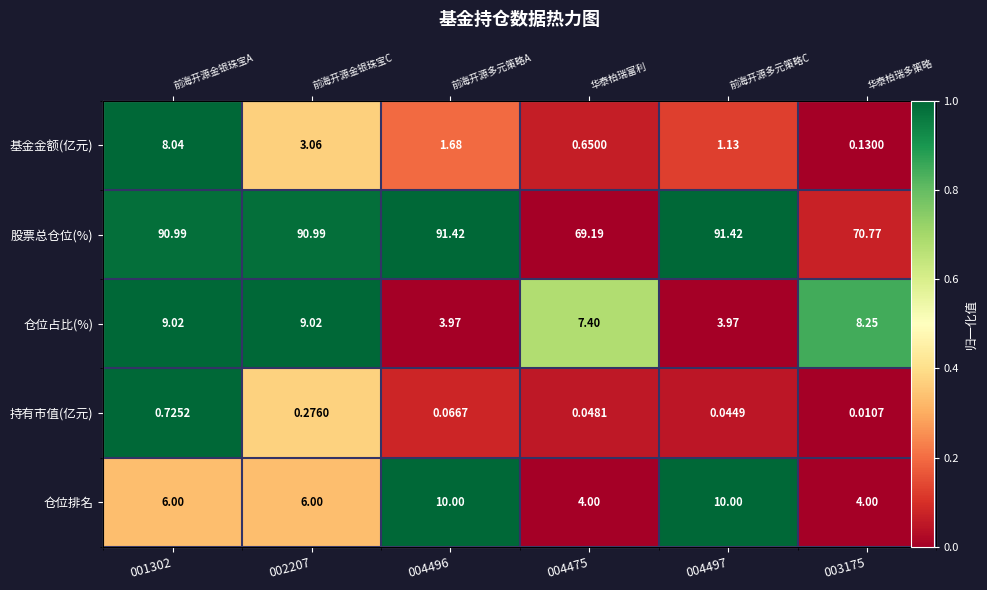

Which series changed the most between 004475 and 004497?

股票总仓位(%)